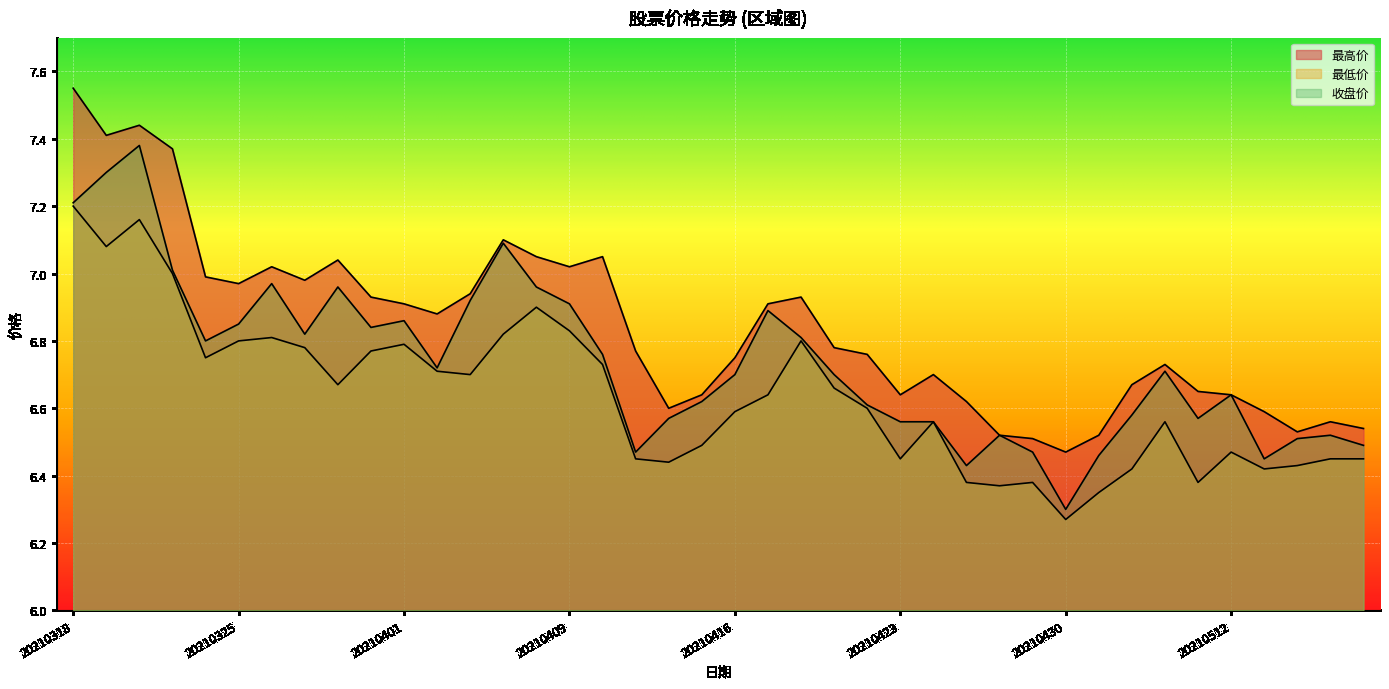

At which category is the sum across all series the highest?

20210322